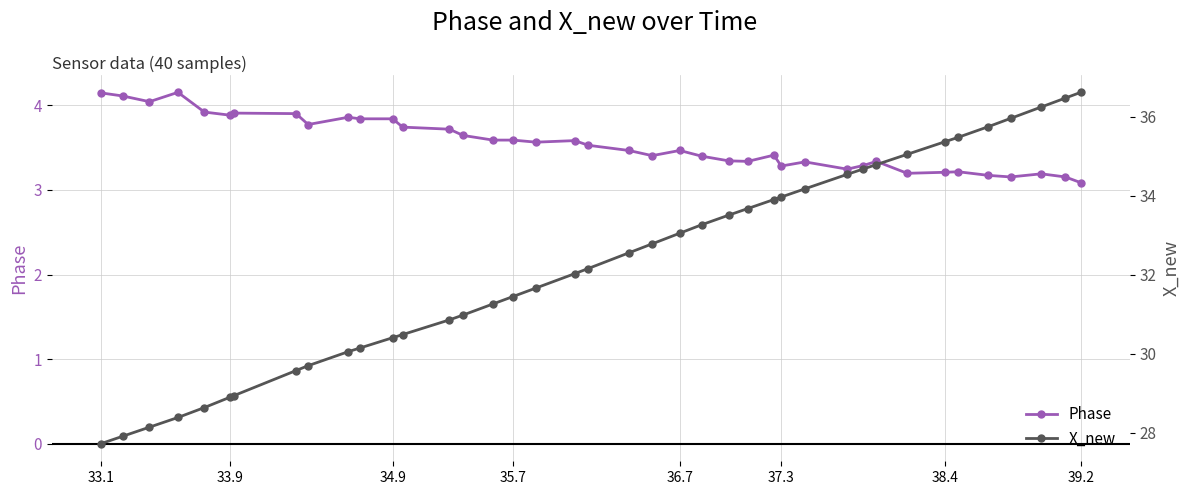

What is the lowest value of the Phase series?

3.1